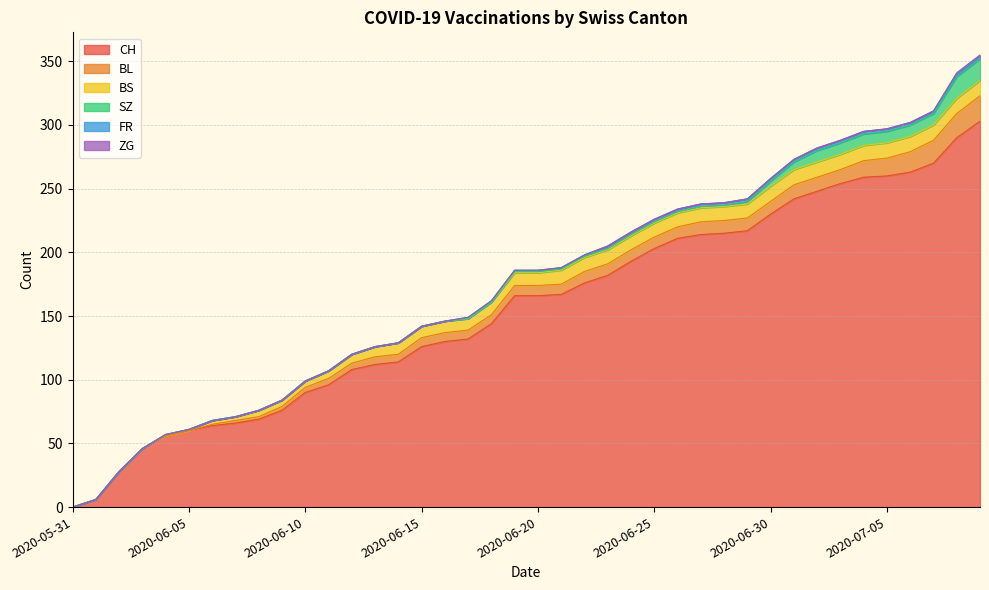

What position from the left is 2020-07-05?

36